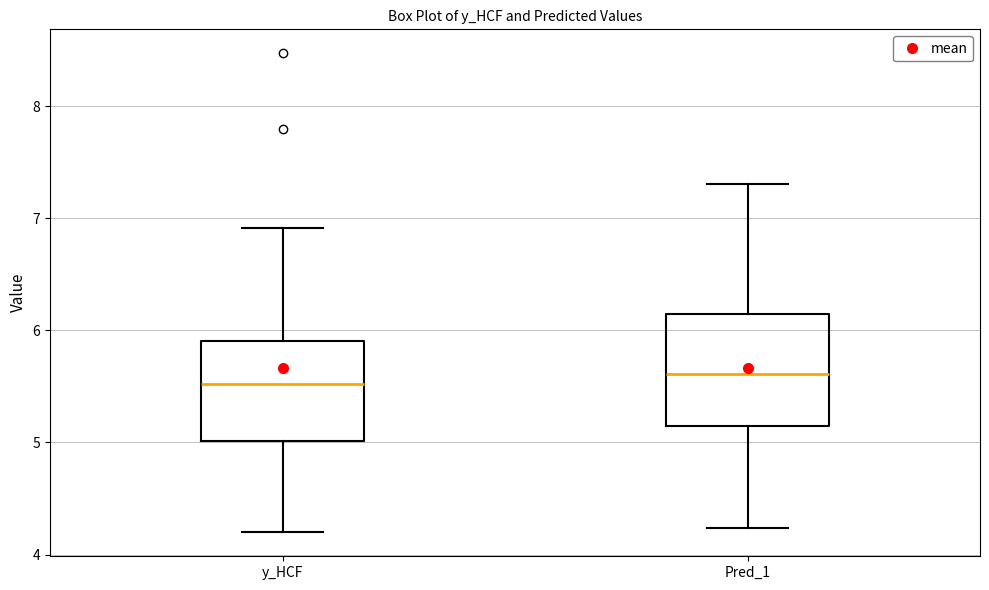

Where is the lower edge of the box for Pred_1 on the y-axis? The values are not printed on the chart, so give them approximately, as read against the axis.

5.1